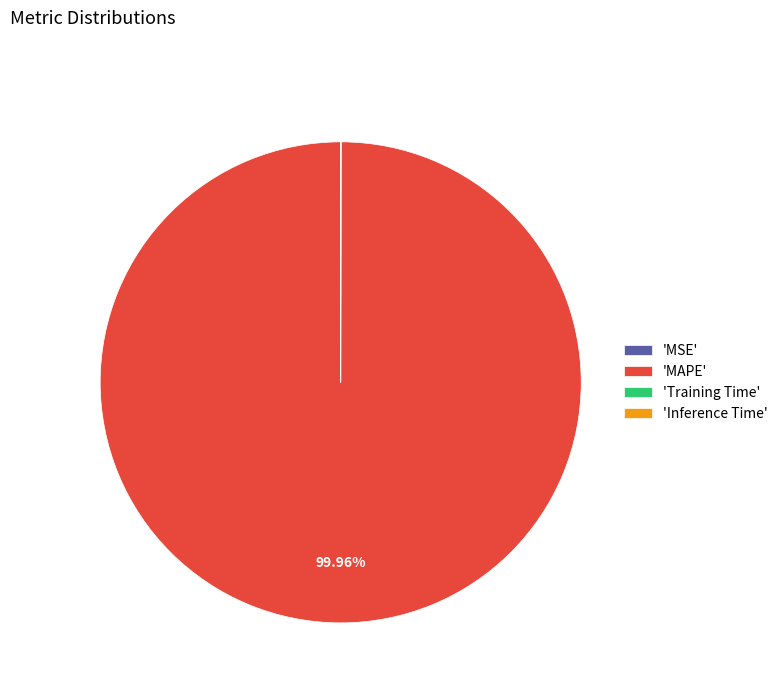

Is 'MAPE' the majority of the pie?

Yes